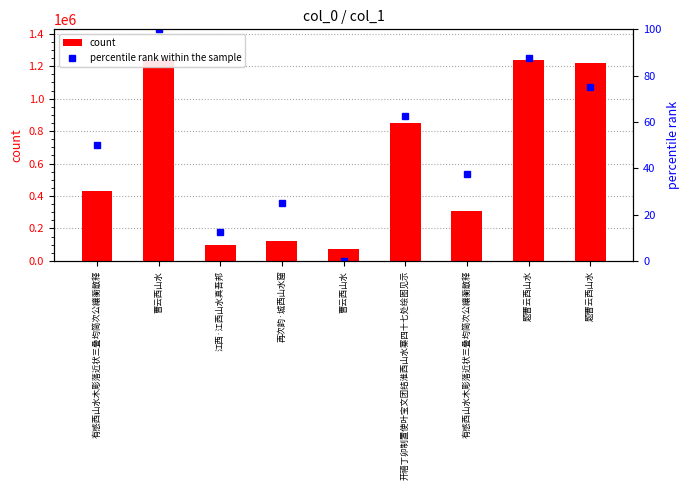

Rank the series by their maximum value, from lowest to highest.

percentile rank within the sample, count